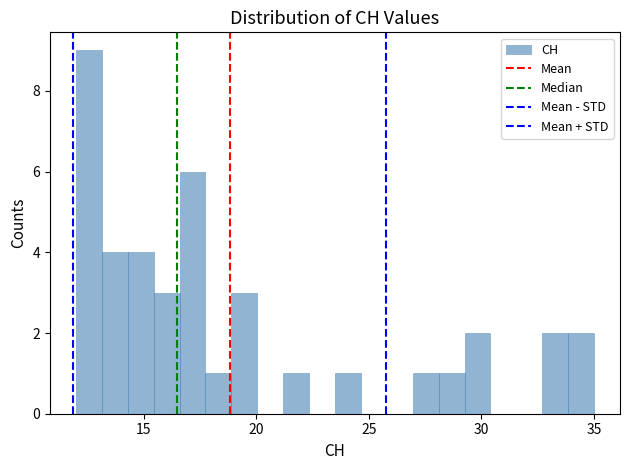

Read against the x-axis, roughly where is the centre of the tallest bar?

12.5